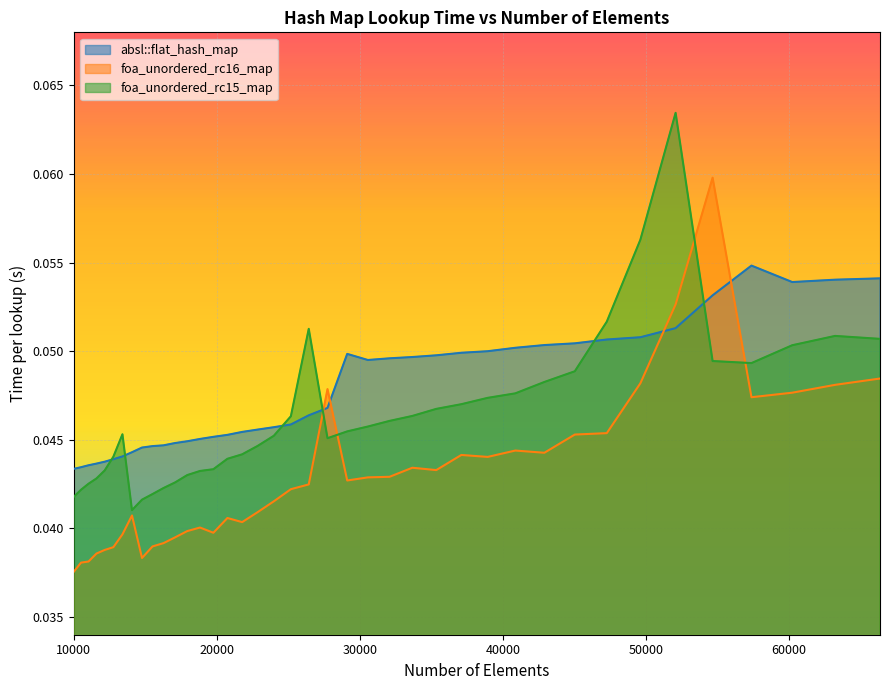

Which category has the highest value in the foa_unordered_rc16_map series?

54656